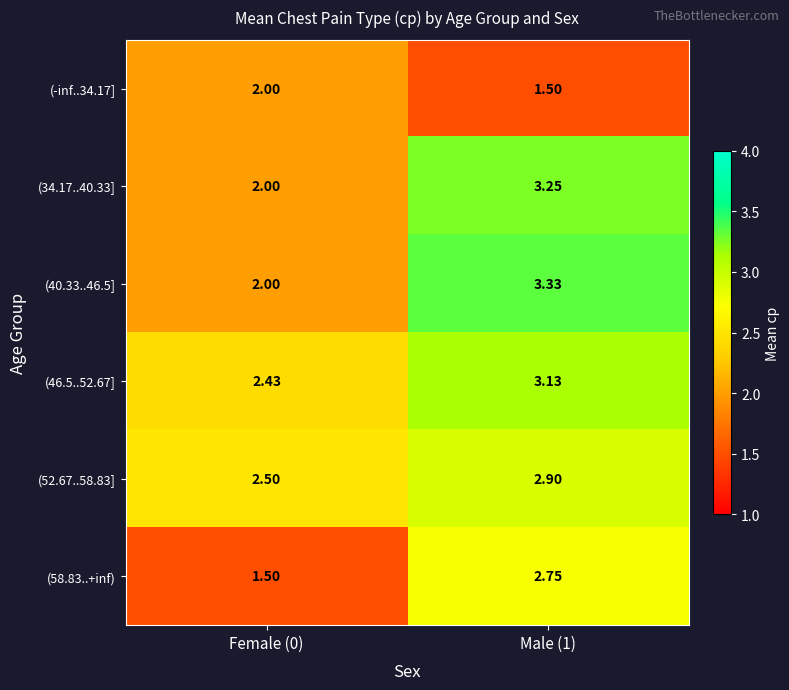

What is the total value across all series at Female (0)?

12.4